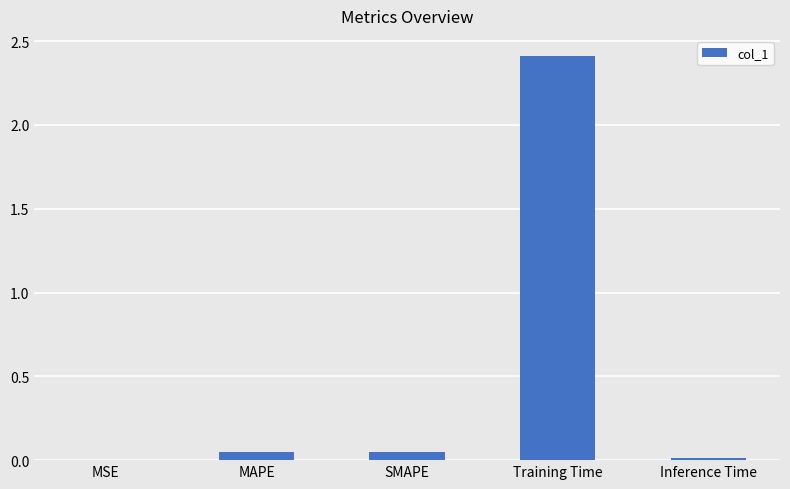

Which category has the highest value across all series?

Training Time